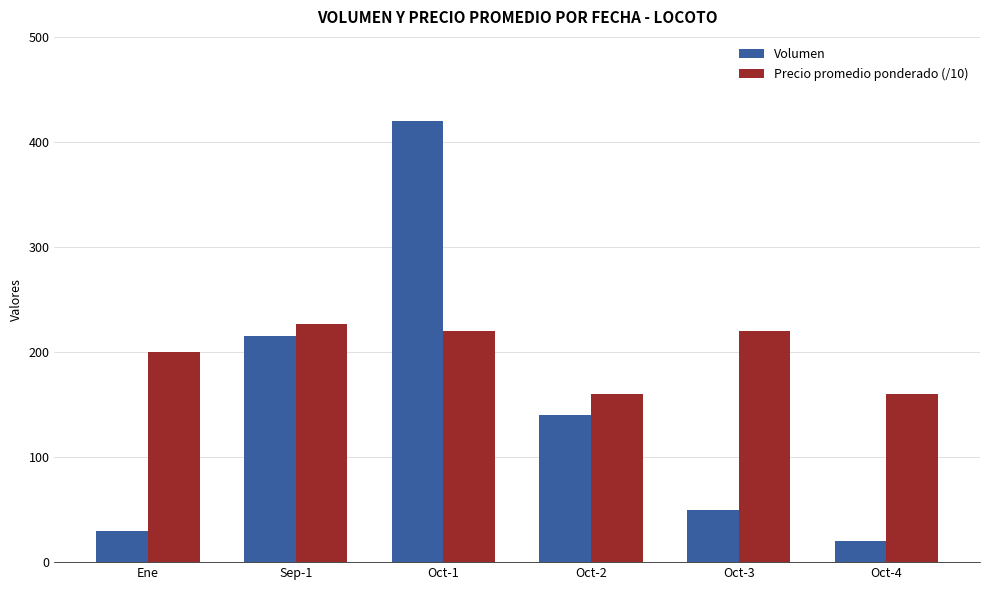

How many data points in Precio promedio ponderado (/10) are less than 220?

3